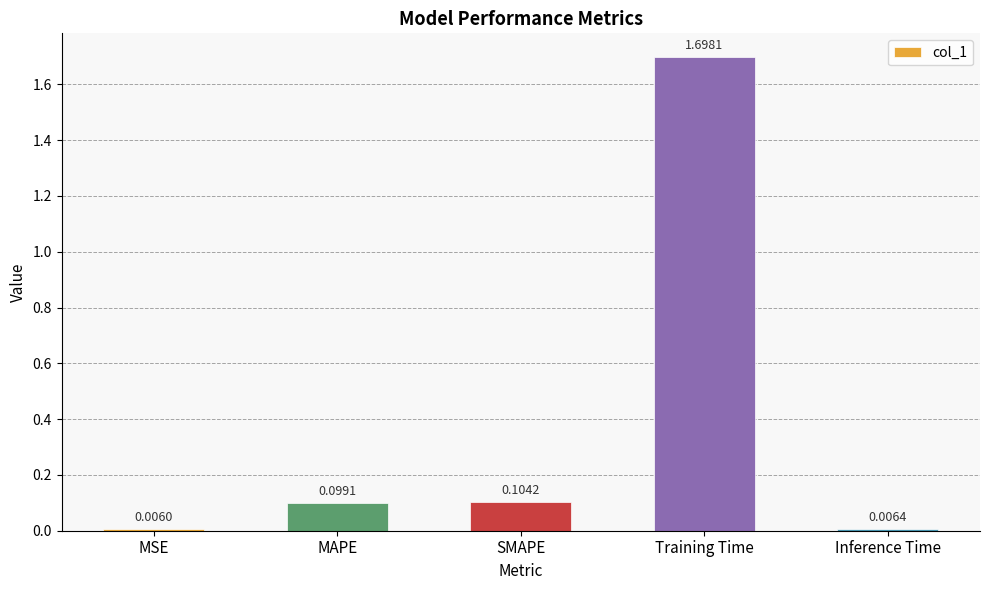

List the labels in order of value, smallest first.

MSE, Inference Time, MAPE, SMAPE, Training Time